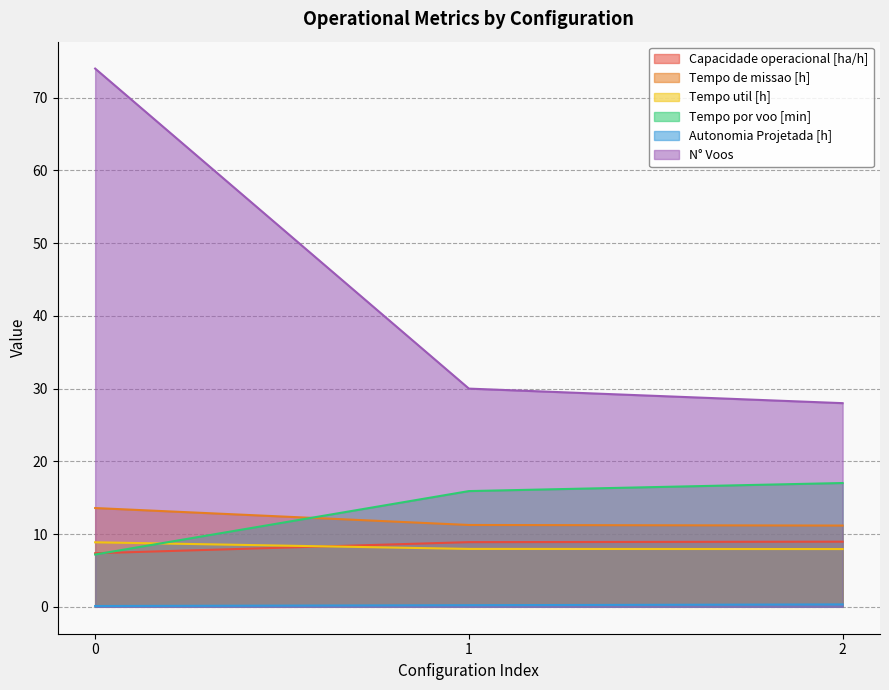

Reading left to right, extract all data points from this chart.

Capacidade operacional [ha/h]: 0=7.4	1=8.9	2=9.0
Tempo de missao [h]: 0=13.6	1=11.2	2=11.2
Tempo util [h]: 0=8.9	1=8.0	2=7.9
Tempo por voo [min]: 0=7.2	1=15.9	2=17.0
Autonomia Projetada [h]: 0=0.1	1=0.2	2=0.3
N° Voos: 0=74.0	1=30.0	2=28.0